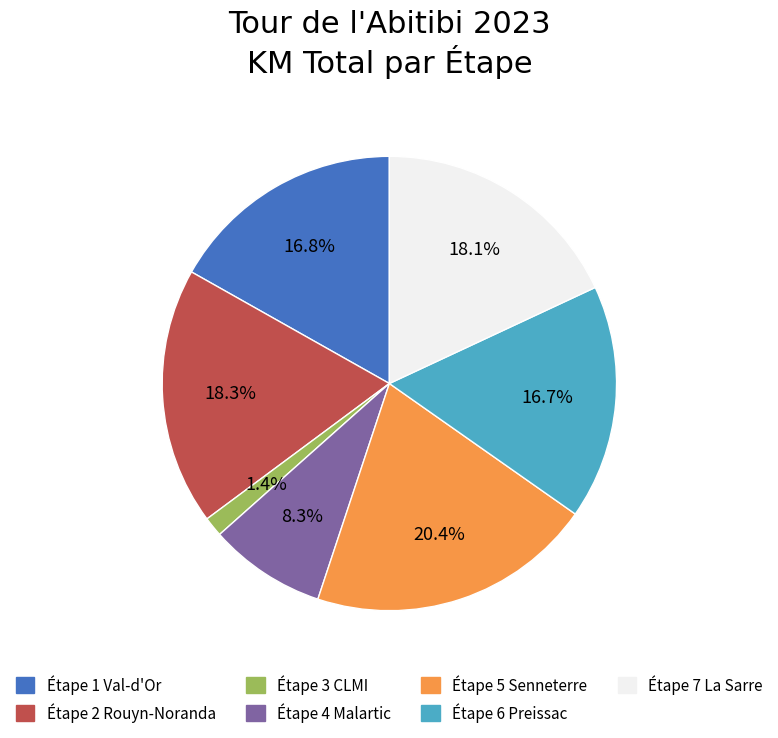

Which category has the smallest portion of the pie?

Étape 3 CLMI